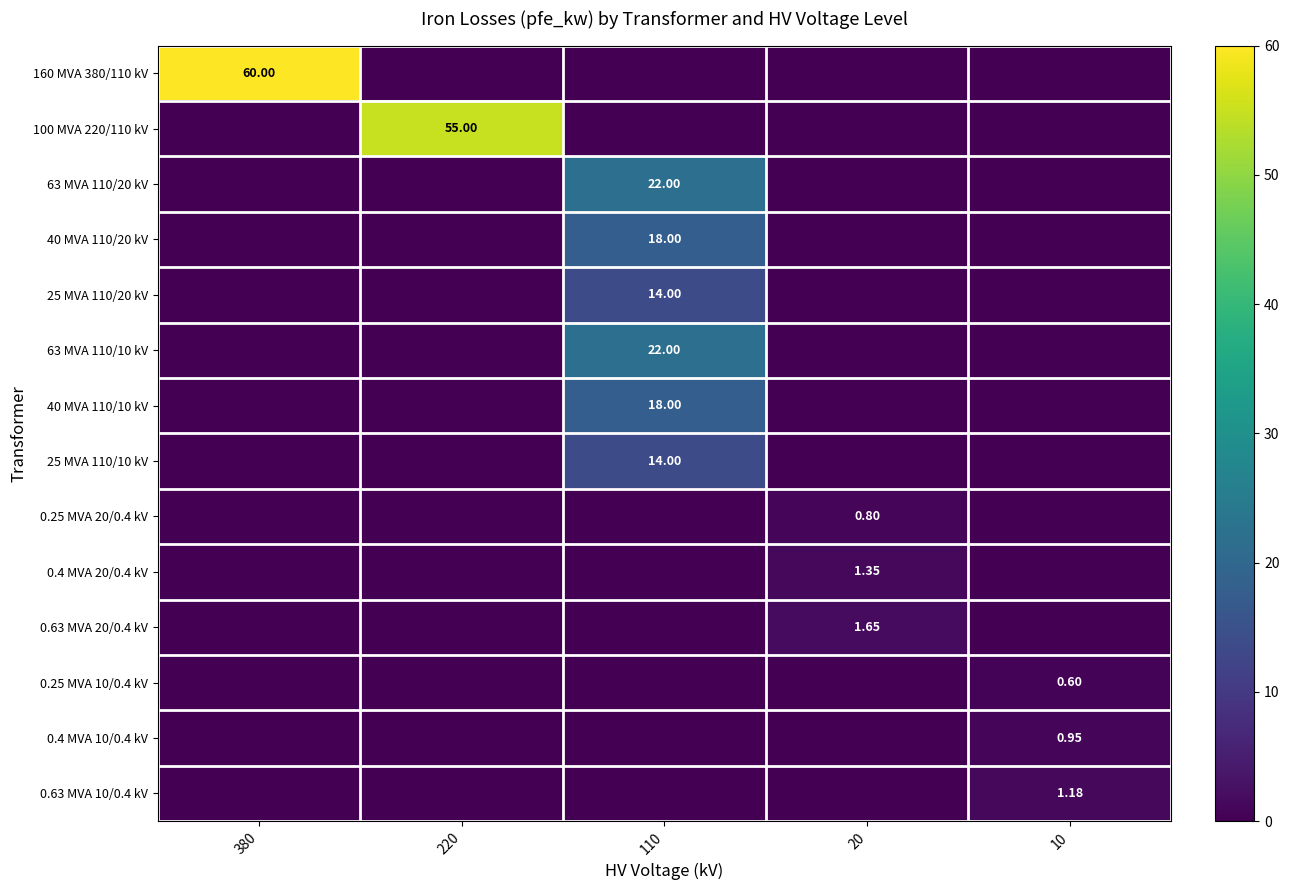

What is the average value of the 0.4 MVA 20/0.4 kV series?

0.3